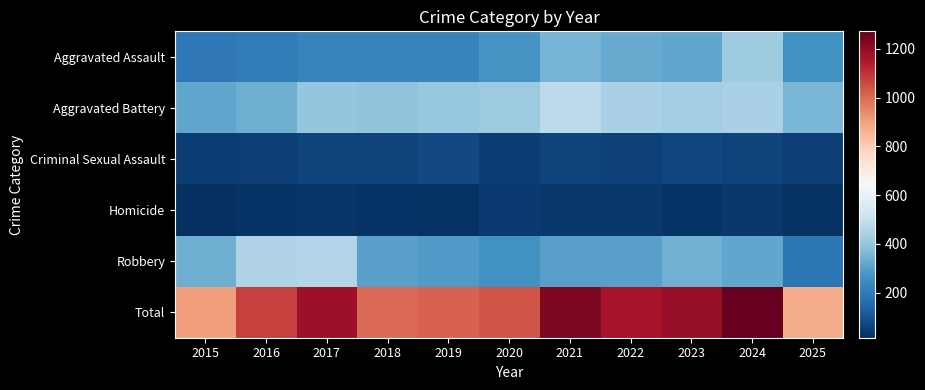

Reading right to left, transcribe all the data shown in this chart.

Aggravated Assault: 2025=264	2024=422	2023=318	2022=327	2021=352	2020=273	2019=223	2018=225	2017=225	2016=206	2015=194
Aggravated Battery: 2025=357	2024=438	2023=431	2022=439	2021=479	2020=415	2019=407	2018=389	2017=400	2016=336	2015=316
Criminal Sexual Assault: 2025=52	2024=61	2023=73	2022=55	2021=62	2020=48	2019=77	2018=60	2017=62	2016=50	2015=46
Homicide: 2025=20	2024=36	2023=28	2022=38	2021=38	2020=41	2019=22	2018=25	2017=33	2016=26	2015=15
Robbery: 2025=182	2024=315	2023=340	2022=304	2021=300	2020=263	2019=287	2018=301	2017=460	2016=454	2015=337
Total: 2025=875	2024=1272	2023=1190	2022=1163	2021=1231	2020=1040	2019=1016	2018=1000	2017=1180	2016=1072	2015=908